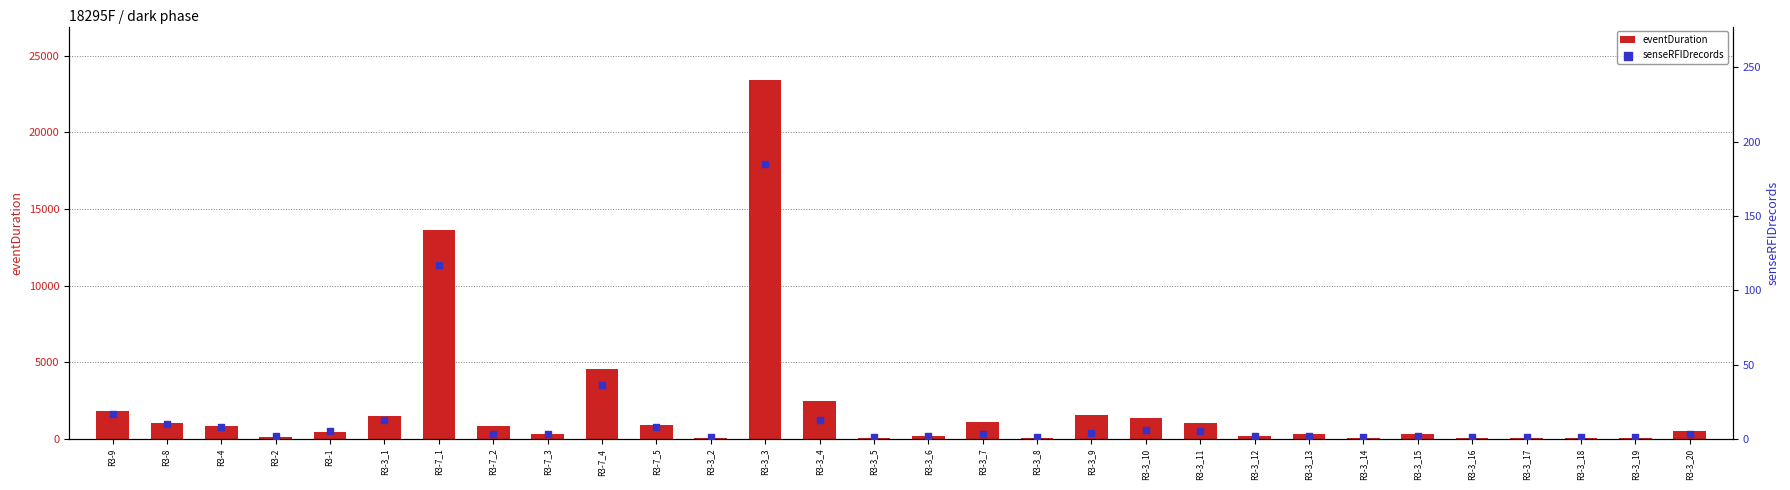

What is the total value across all series at R3-2?

117